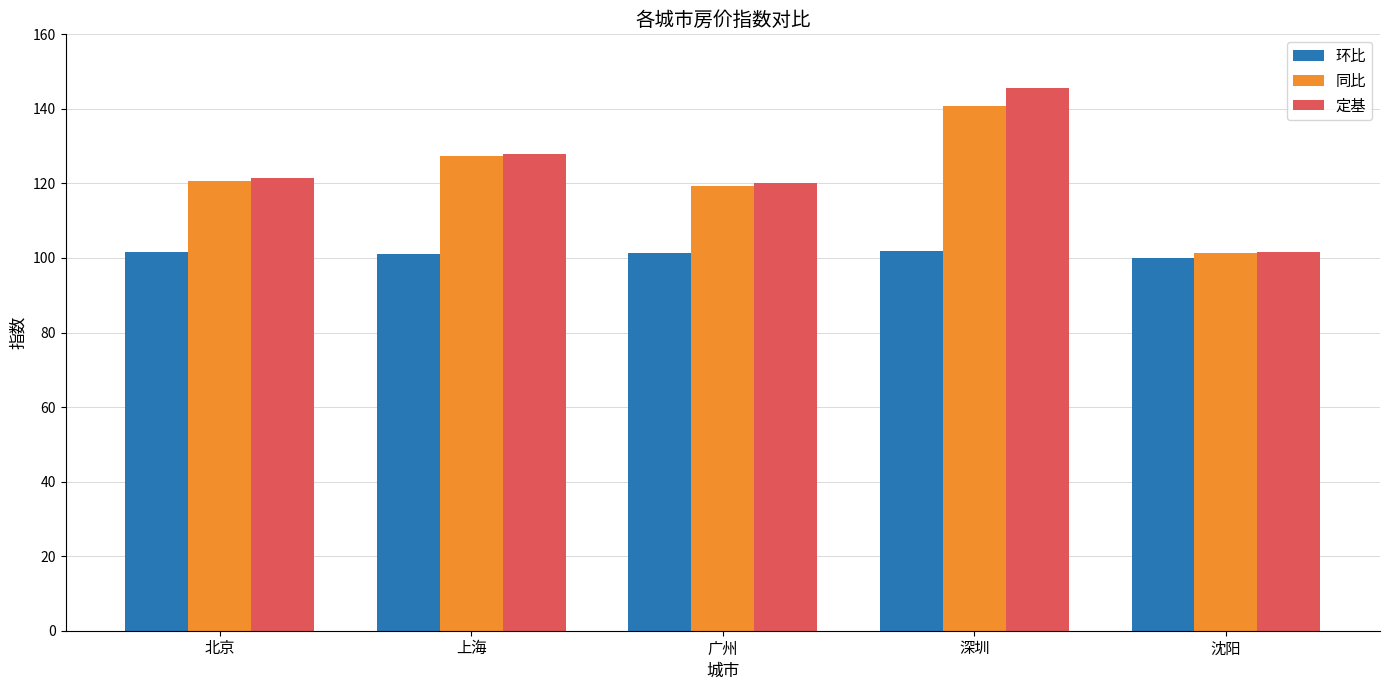

Between 广州 and 深圳, which series saw the biggest shift?

定基